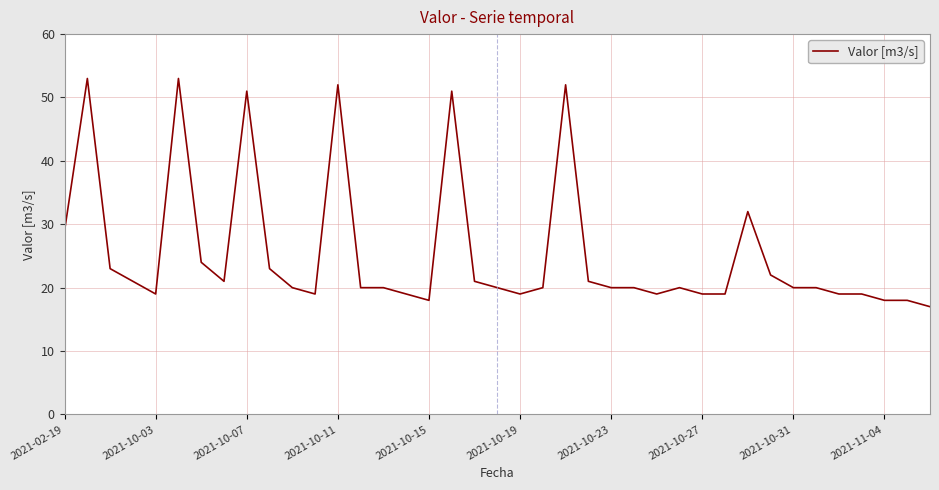

What is the difference between the maximum and minimum values?

36